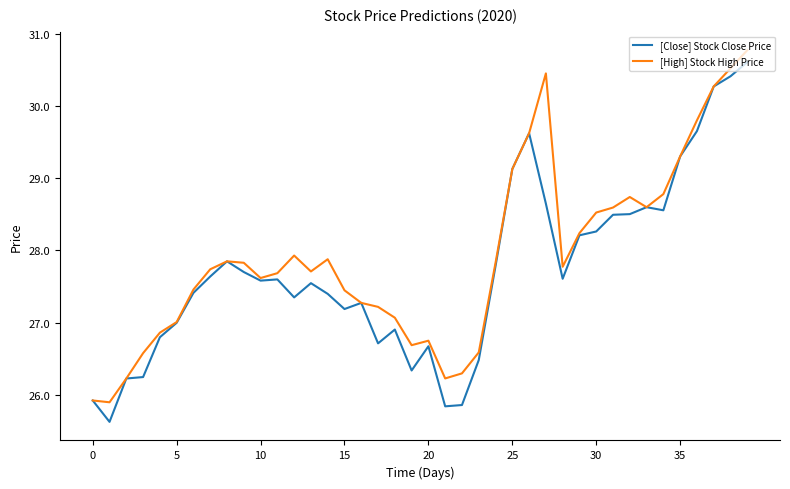

What is the maximum value for [Close] Stock Close Price?

30.6